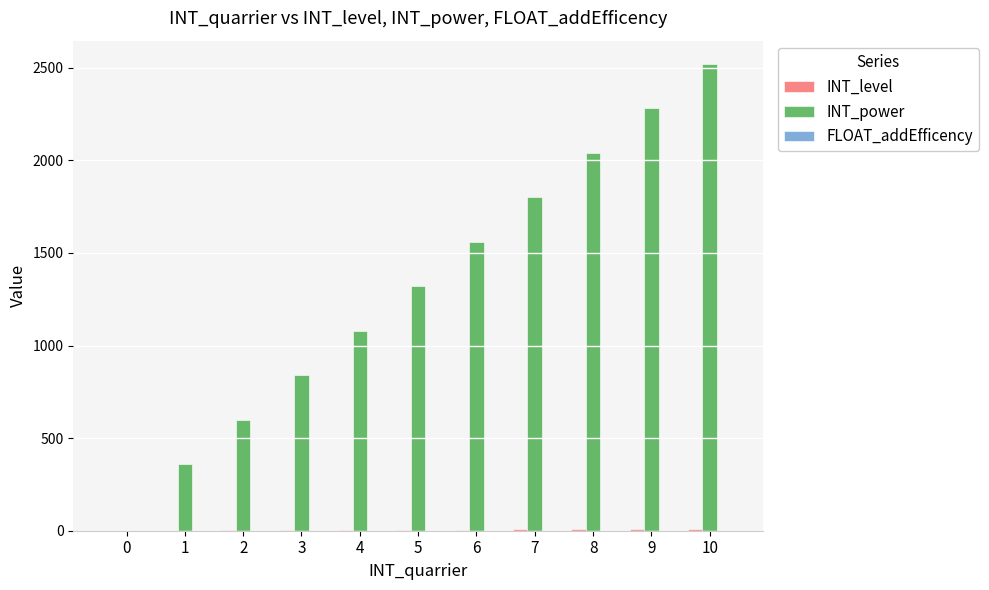

Does the chart contain stacked bars?

No